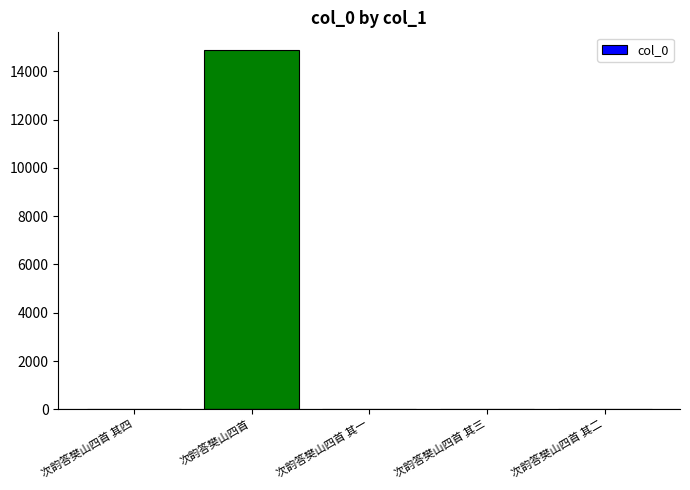

What is the sum of all values?

14875